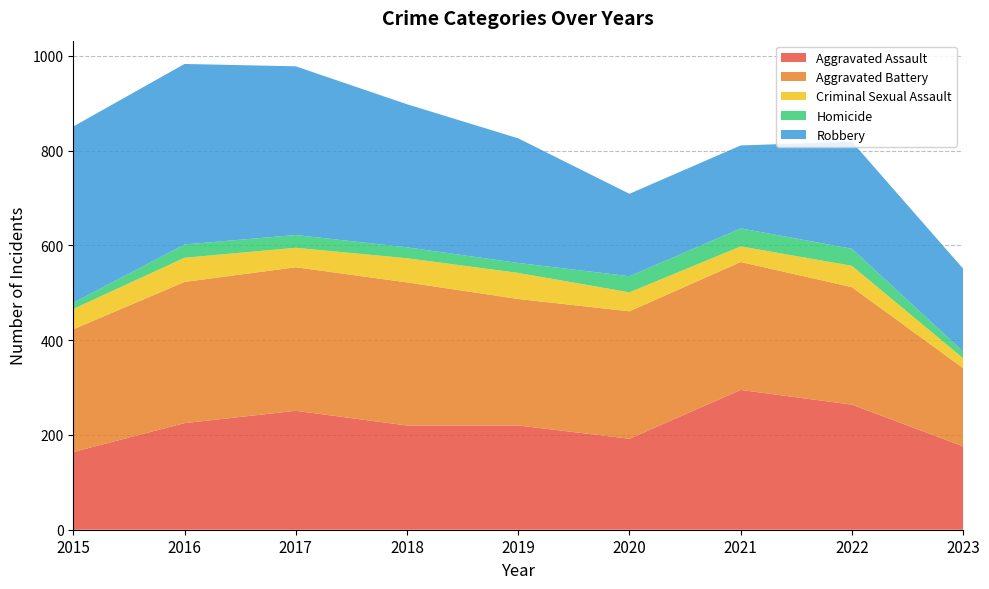

Reading left to right, transcribe all the data shown in this chart.

Aggravated Assault: 164	225	251	220	220	192	295	264	176
Aggravated Battery: 259	298	303	302	267	269	270	248	165
Criminal Sexual Assault: 43	51	41	51	55	40	33	45	21
Homicide: 13	28	27	23	21	34	38	36	14
Robbery: 372	381	356	302	263	174	175	226	175